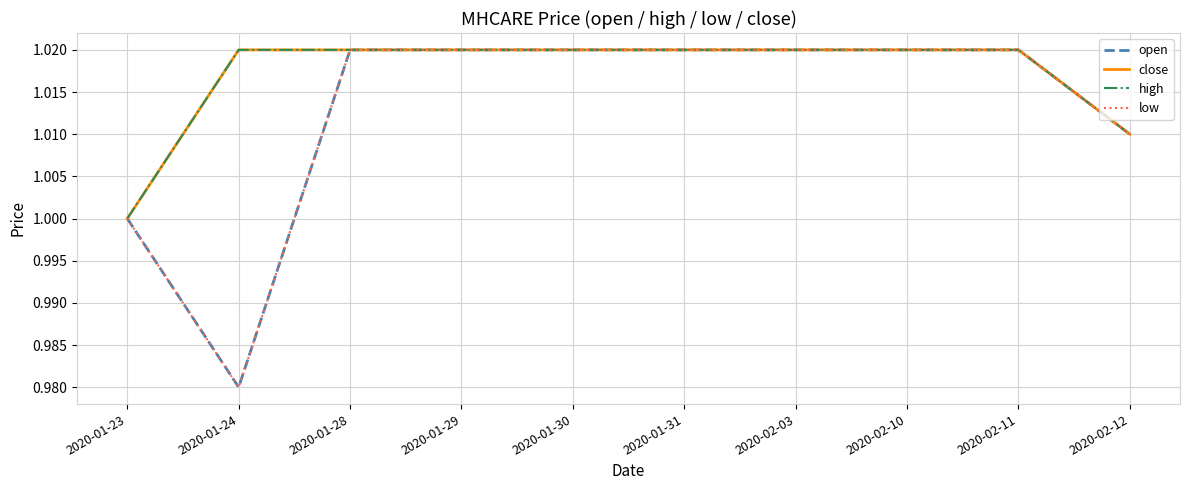

Is this an area chart (filled region under the line)?

No